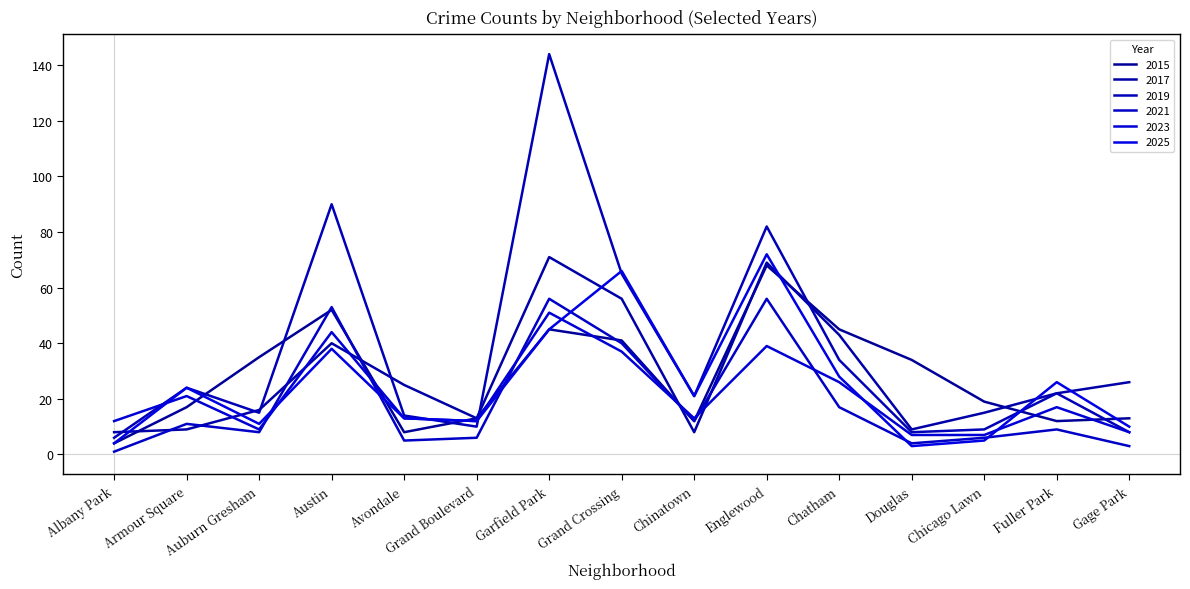

Which series has the widest spread of values?

2019